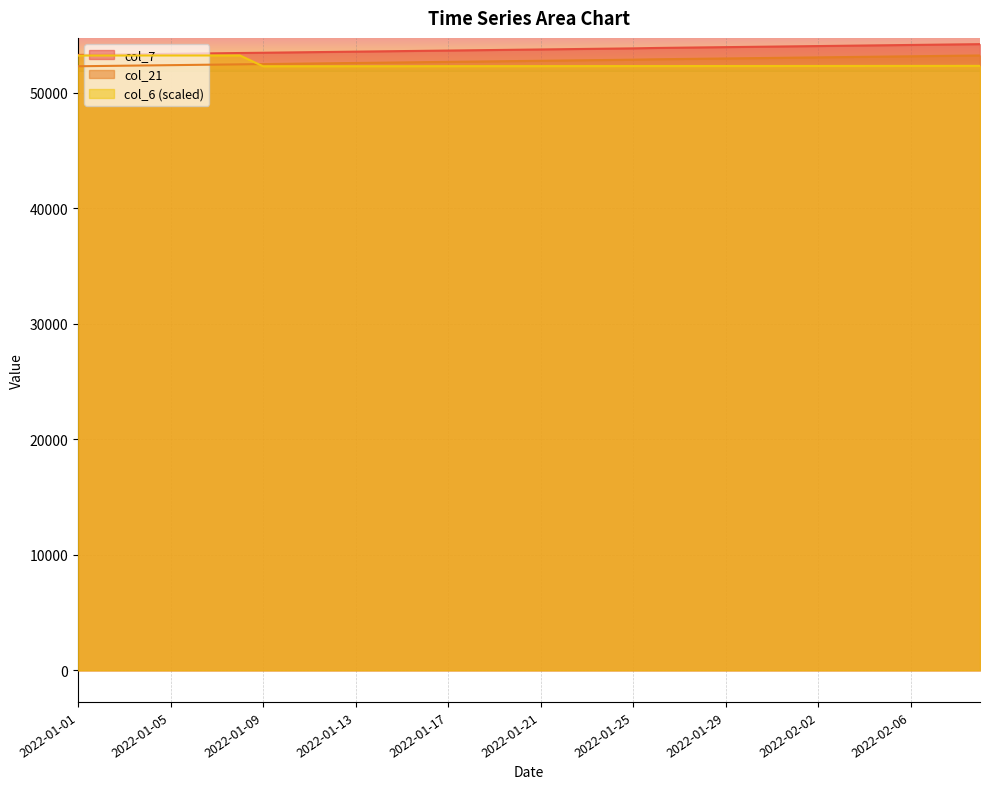

At which label does col_7 first exceed 53767?

2022-01-22